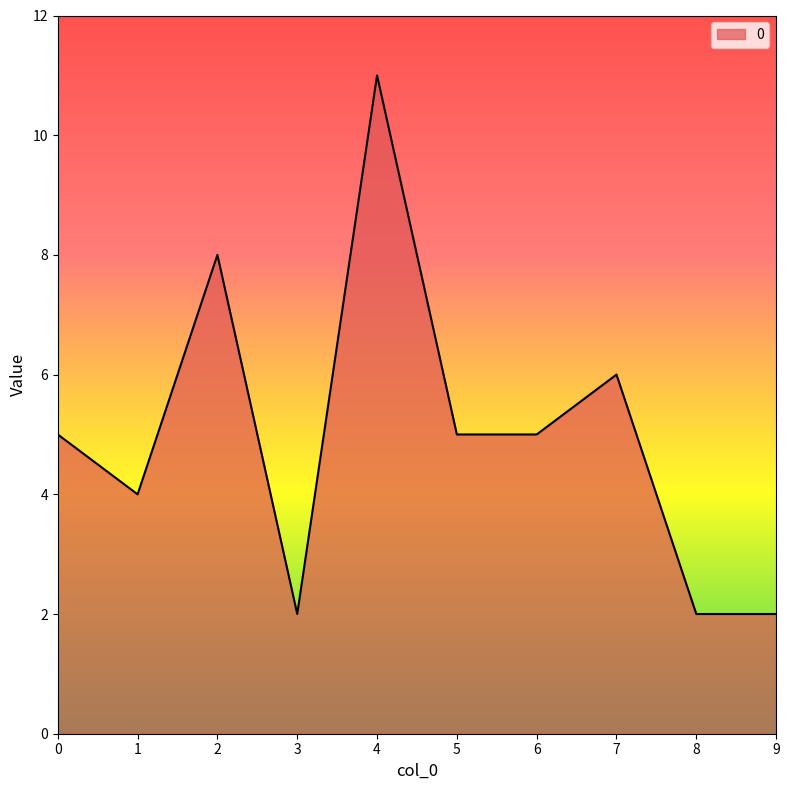

Count the number of categories in the chart.

10